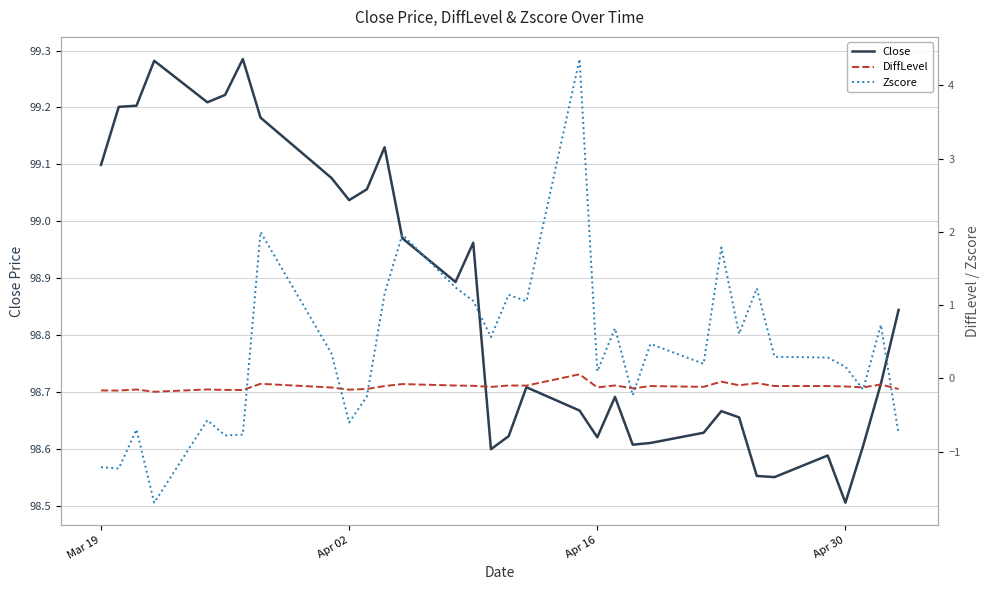

What are all the series names shown in the legend?

Close, DiffLevel, Zscore